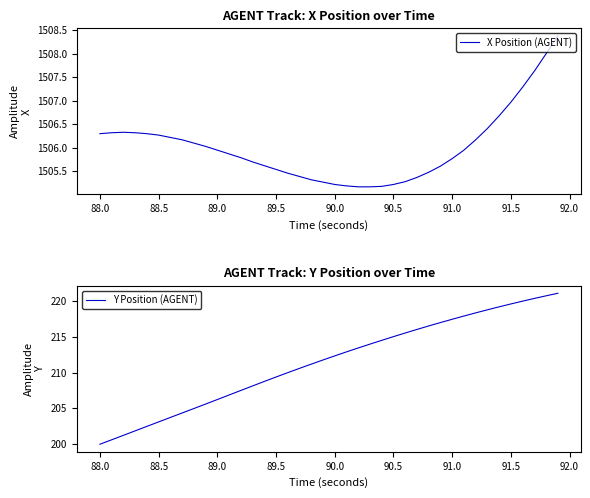

True or false: Y Position (AGENT) and X Position (AGENT) cross at least once.

False